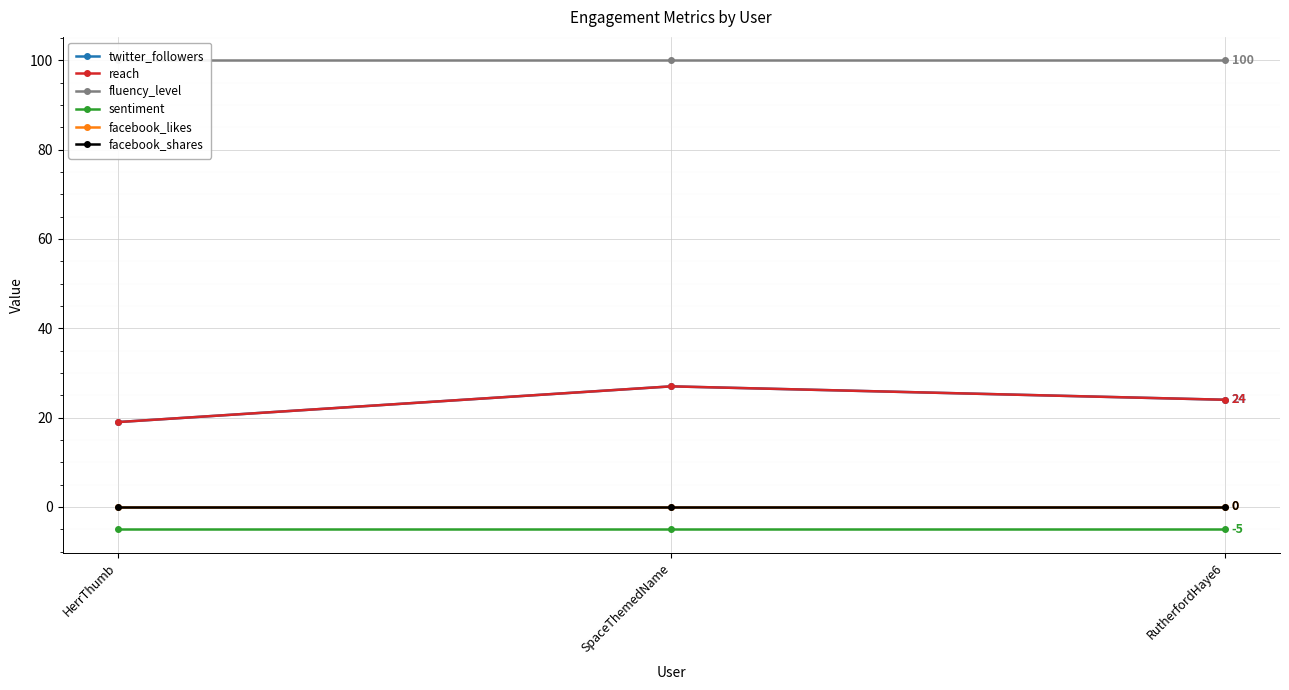

What is the average value of the twitter_followers series?

23